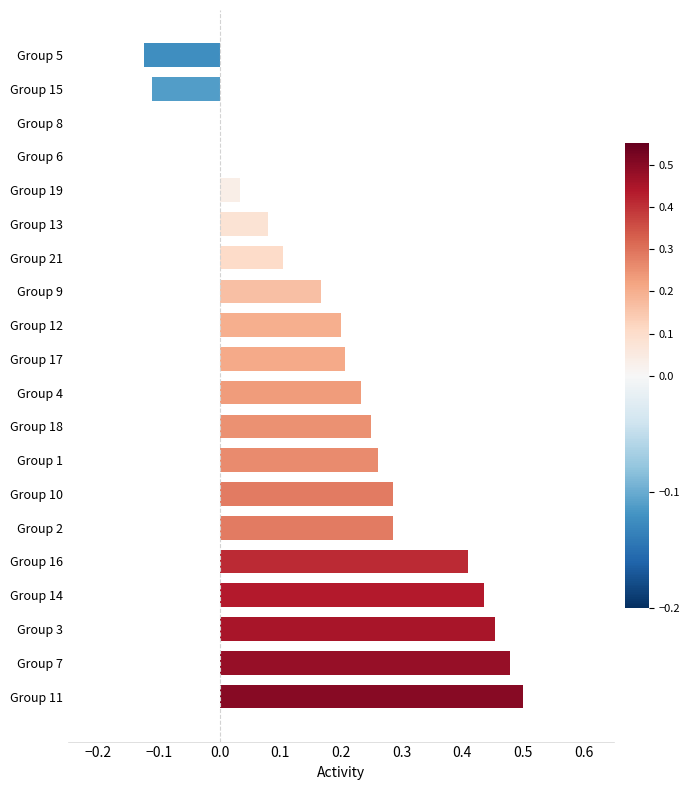

Which label corresponds to the largest value in the chart?

Group 11